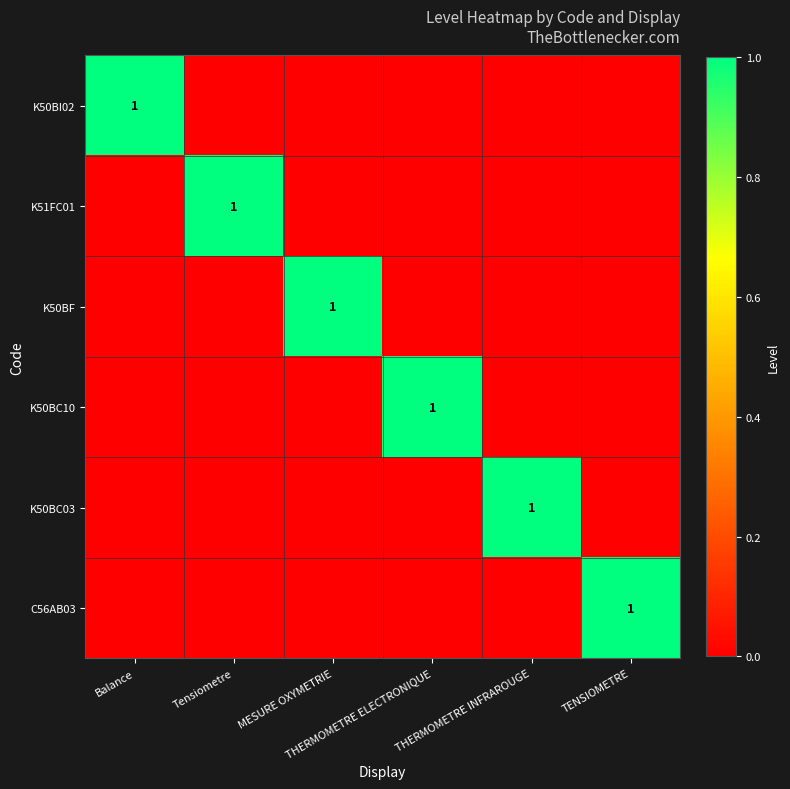

Rank the series by their maximum value, from highest to lowest.

K50BI02, K51FC01, K50BF, K50BC10, K50BC03, C56AB03